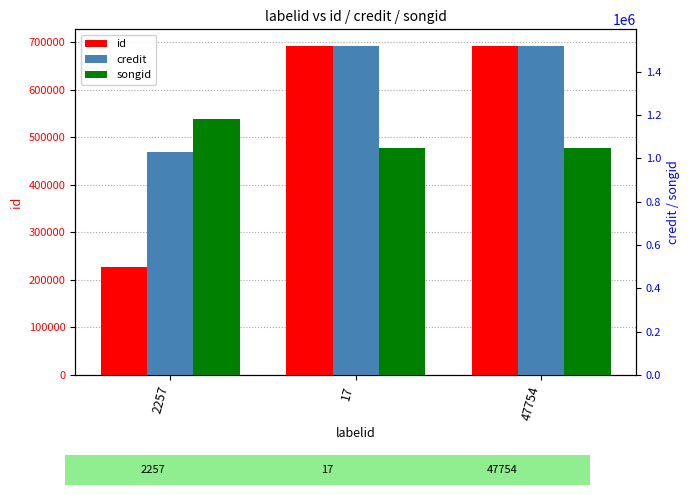

How many data points in id are less than 691993?

1